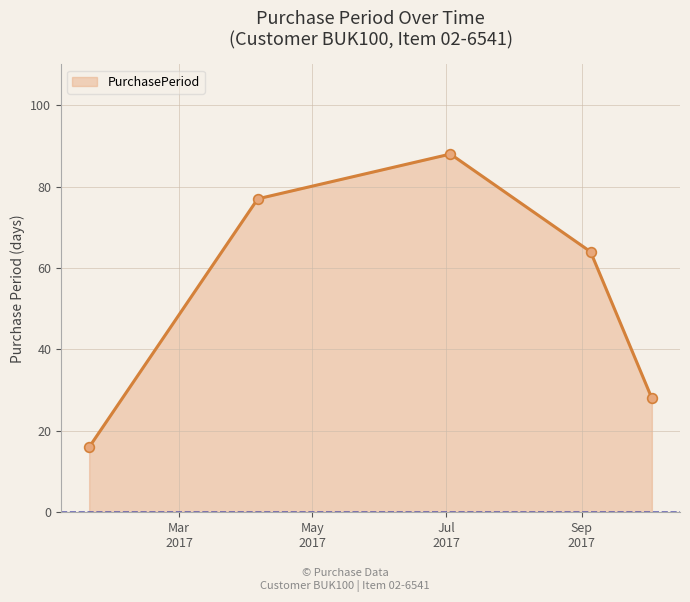

What is the difference between the maximum and second lowest values?

60